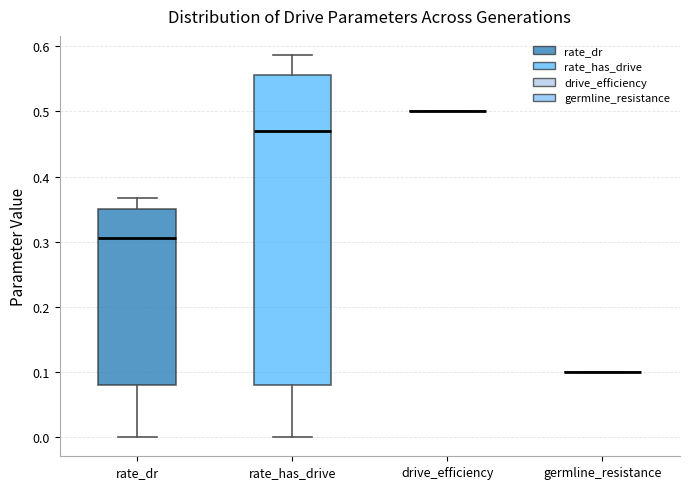

Reading left to right, transcribe this box plot: for each box, give where its median line is, the range the box spans, and where its two whiskers end, as read against the y-axis. The values are not printed on the chart, so give them approximately, as read against the axis.

rate_dr: median 0.31, box 0.08 to 0.35, whiskers 0.00 to 0.37
rate_has_drive: median 0.47, box 0.08 to 0.56, whiskers 0.00 to 0.59
drive_efficiency: box collapsed to a line at 0.50, whiskers 0.50 to 0.50
germline_resistance: box collapsed to a line at 0.10, whiskers 0.10 to 0.10